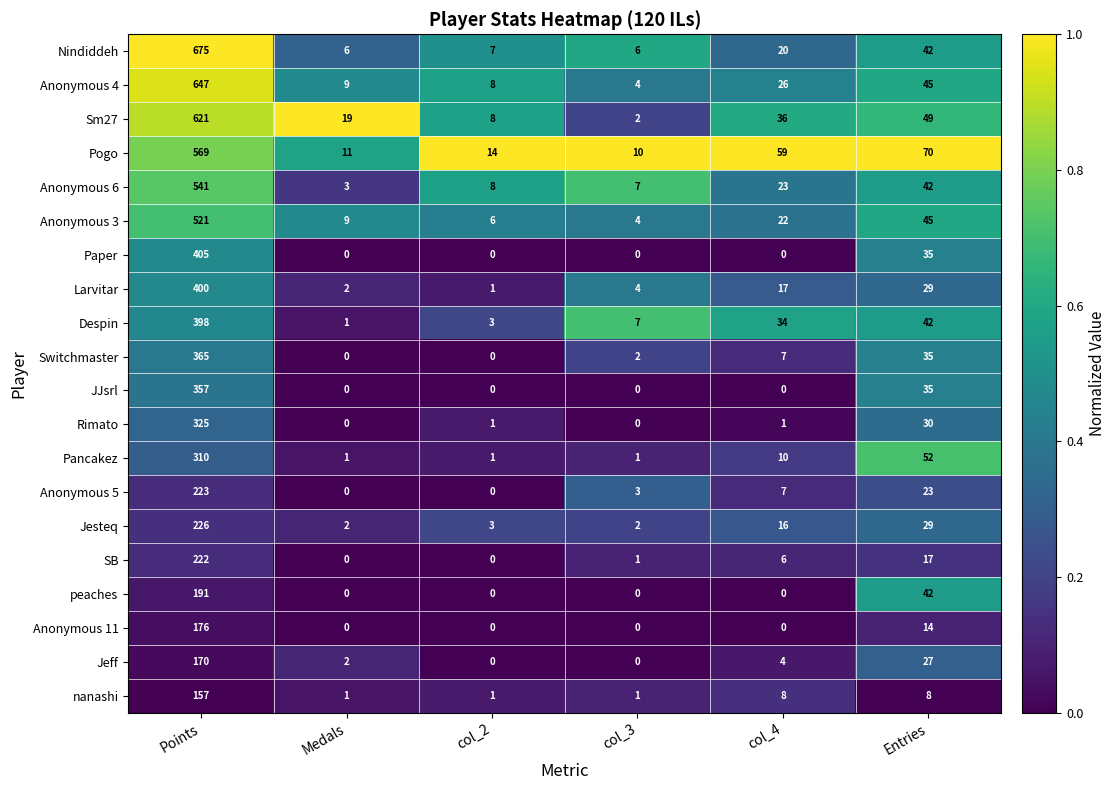

At how many categories does at least one series exceed 0?

6